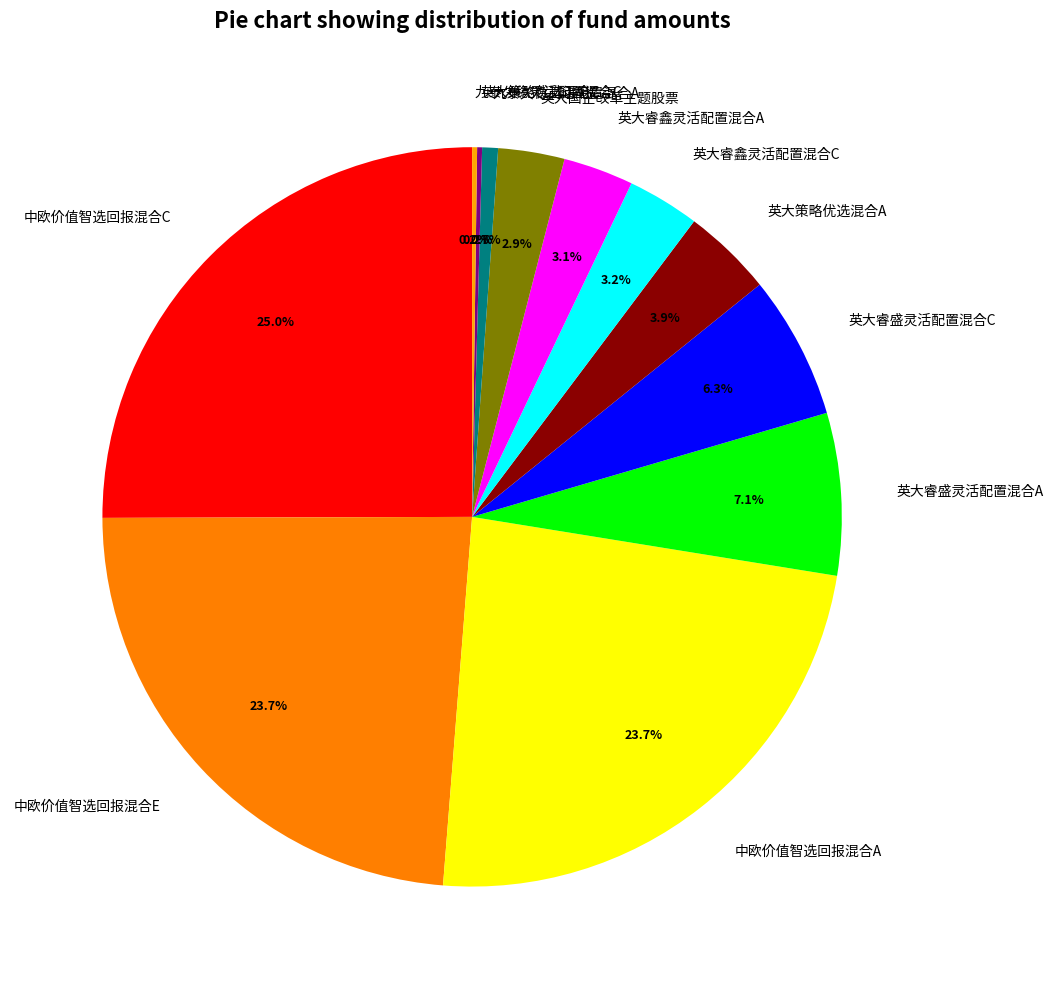

Combined, do 英大国企改革主题股票 and 英大策略优选混合A account for over 50%?

No